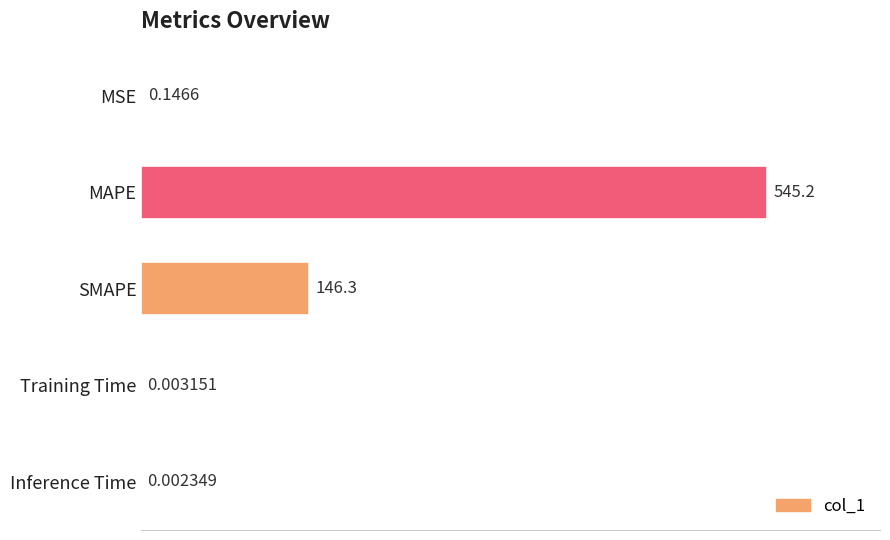

Which category has the highest value across all series?

MAPE